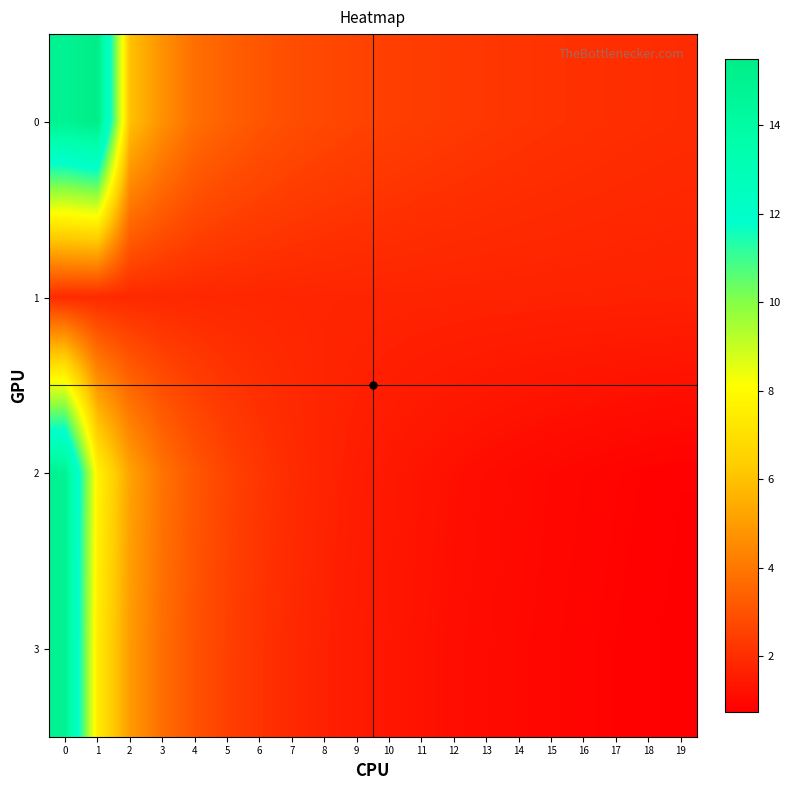

Which label corresponds to the largest value in the chart?

1